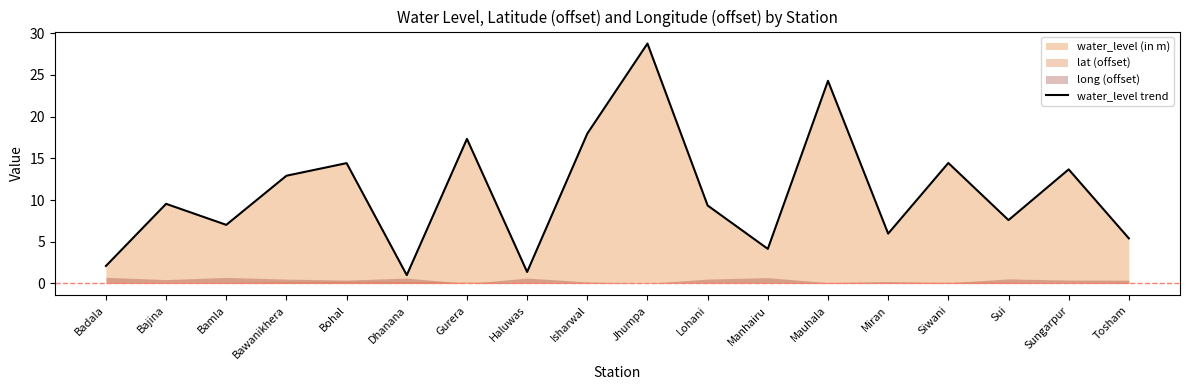

What is the difference between the second highest and minimum values?

23.3